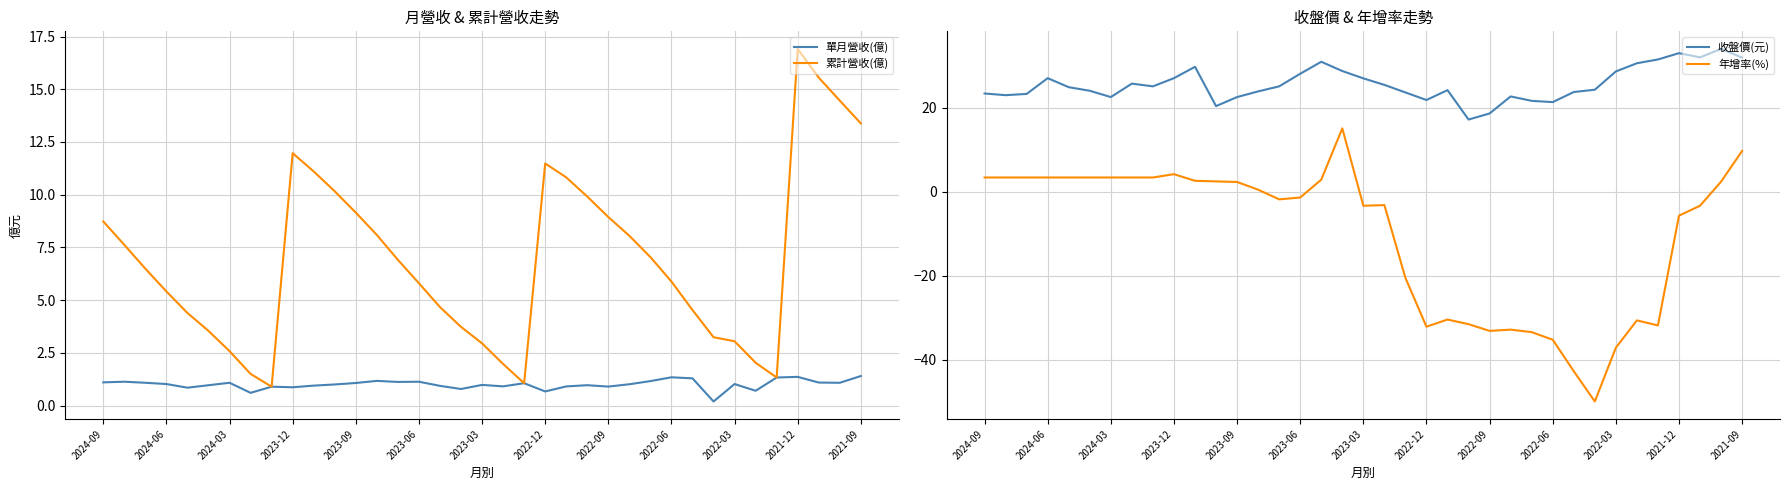

Is it true that 累計營收(億) equals 1.5 at 2022-03?

False